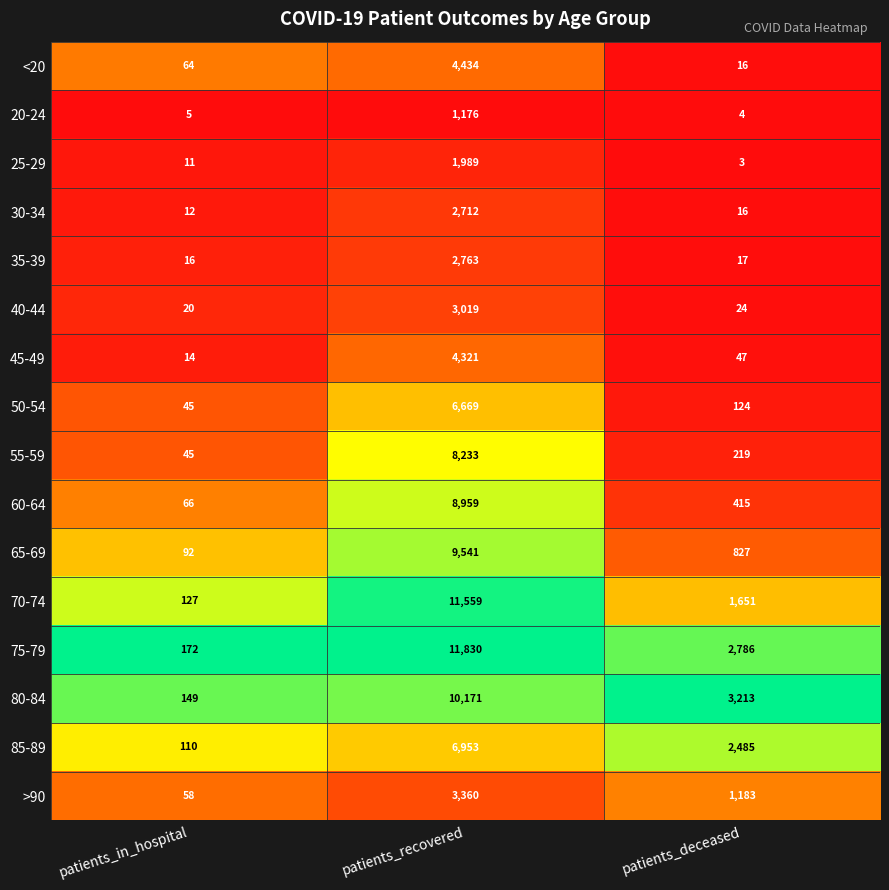

What is the minimum value for 45-49?

14